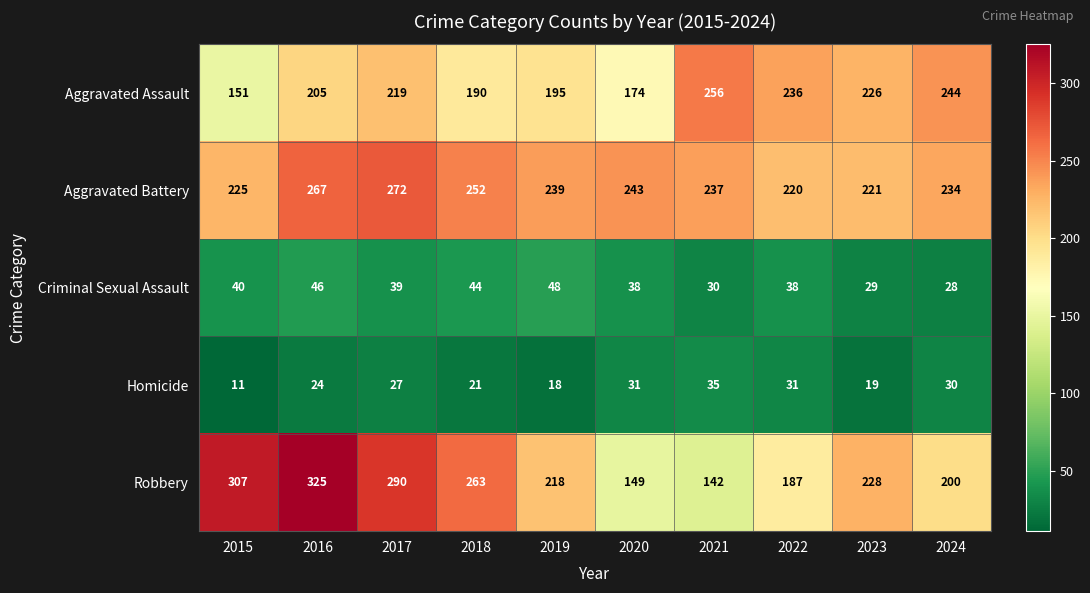

Rank the series at 2022 from highest to lowest value.

Aggravated Assault, Aggravated Battery, Robbery, Criminal Sexual Assault, Homicide